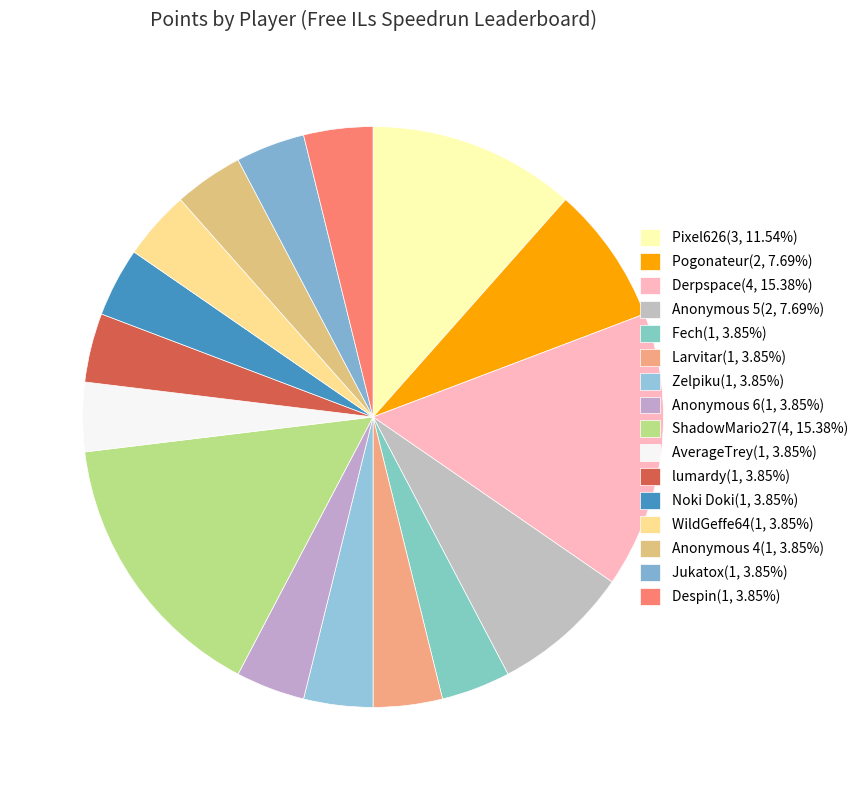

Approximately how many times larger is the value at Anonymous 5 compared to Anonymous 4?

2.0